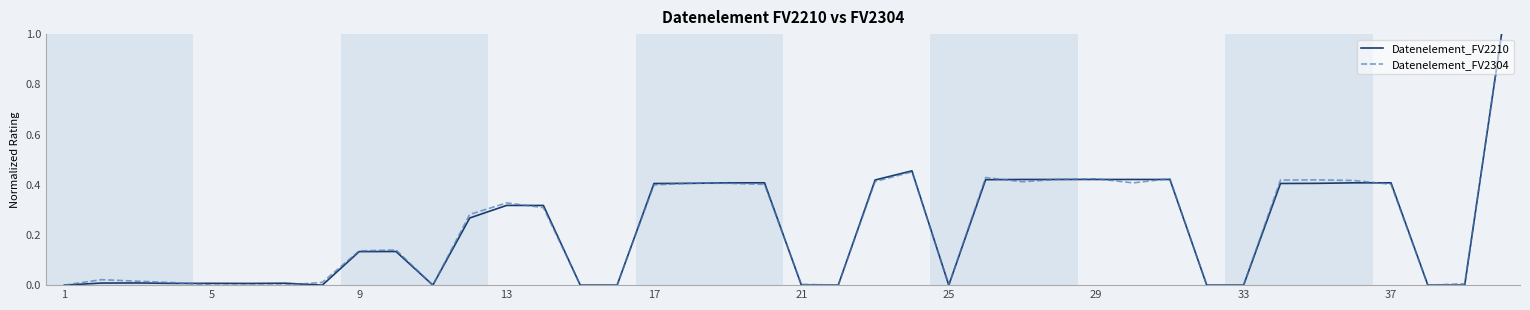

Which series has the widest spread of values?

Datenelement_FV2210